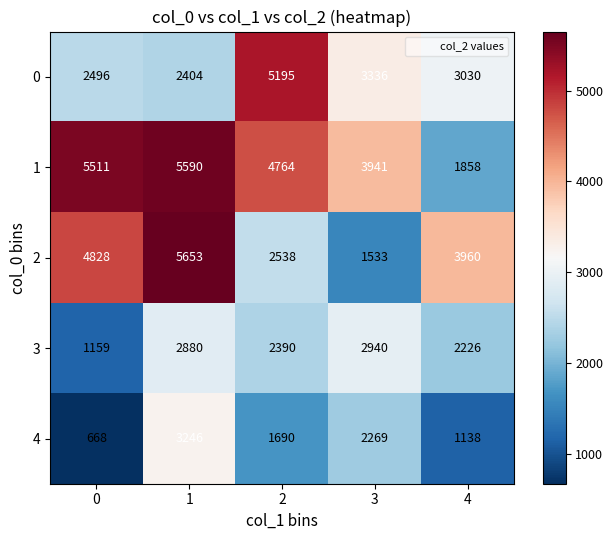

At which label is 2 closest to 3593?

4